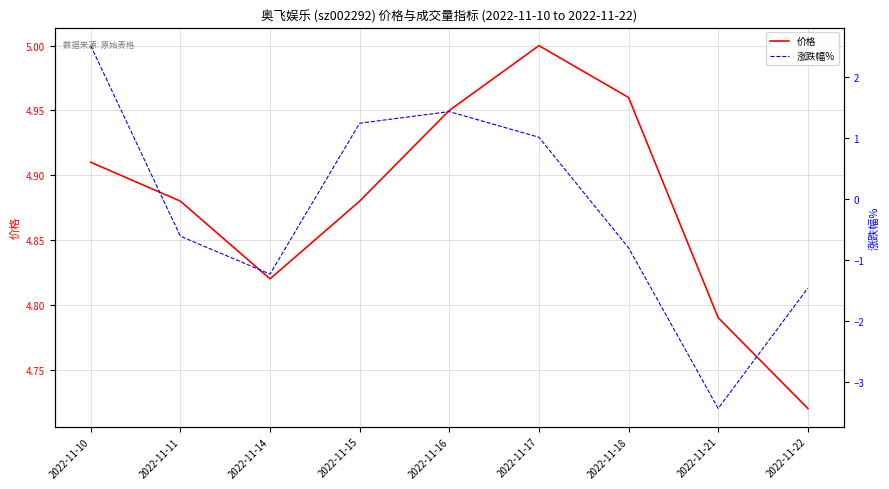

List the series in order of their peak value, highest first.

价格, 涨跌幅%